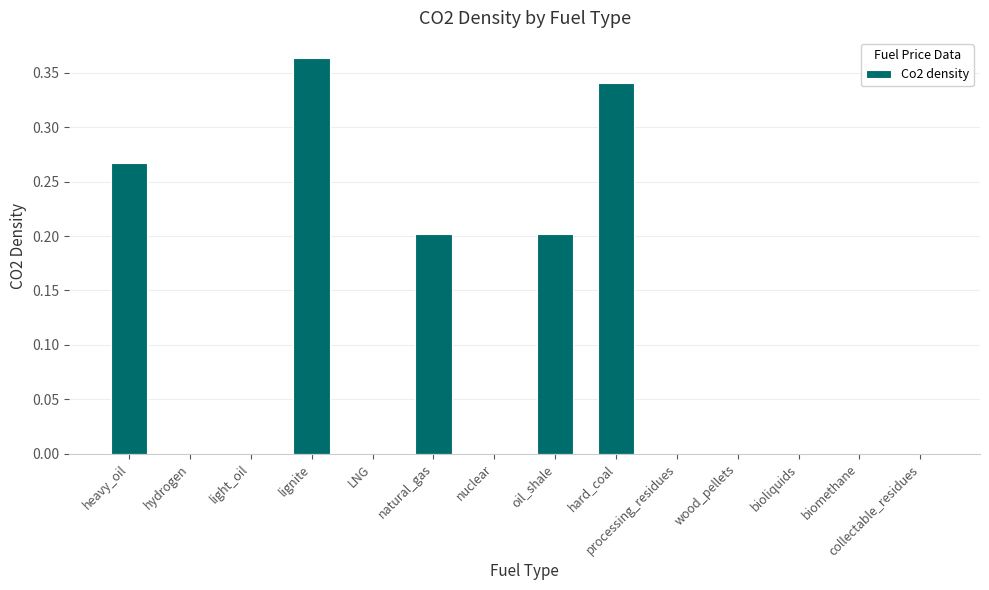

What is the change in value from natural_gas to bioliquids?

-0.2